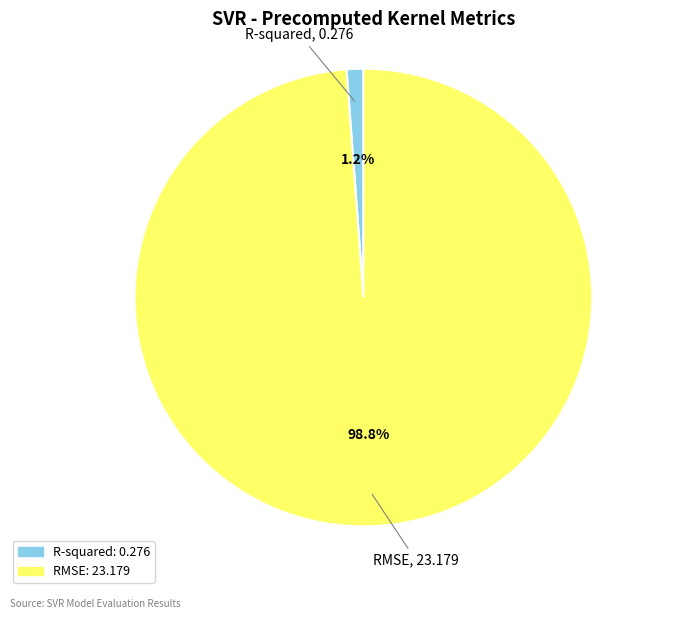

To the nearest percent, what percentage of the pie is RMSE?

99%